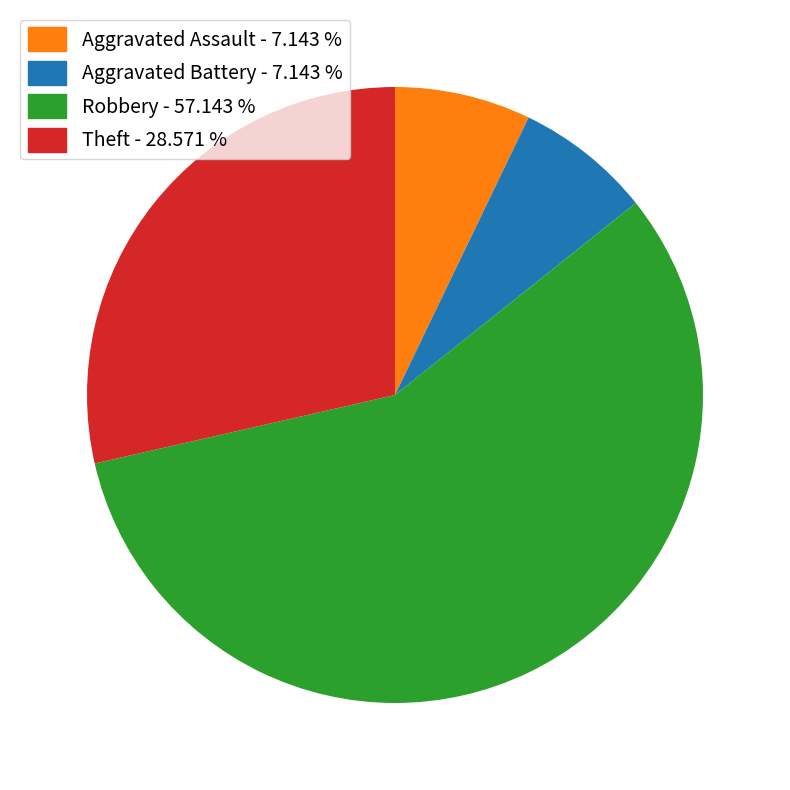

Is there a majority slice in this chart?

Yes